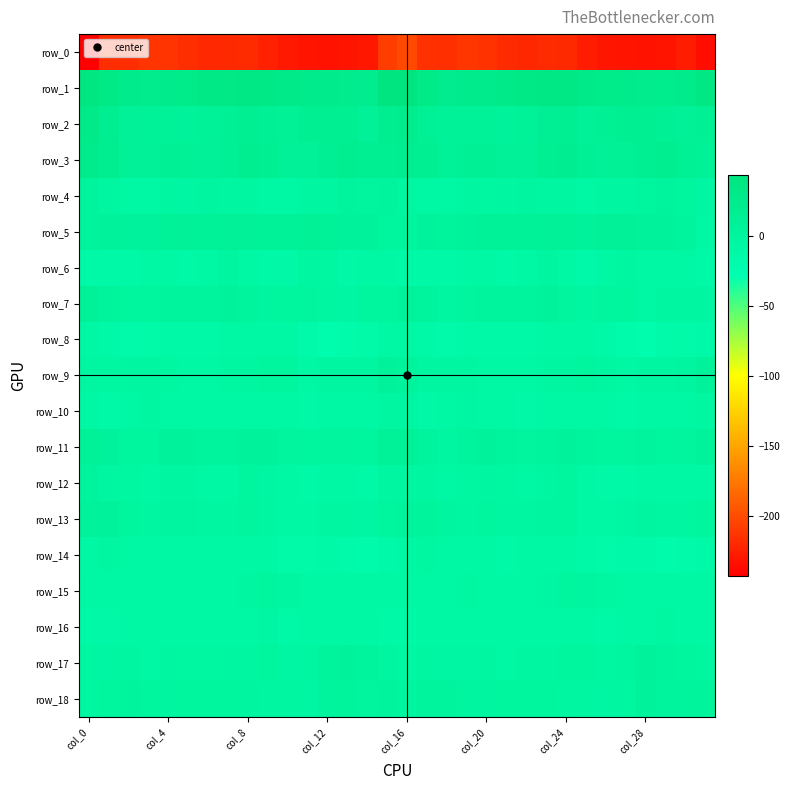

What is the sum of all row_8 values?

-399.6